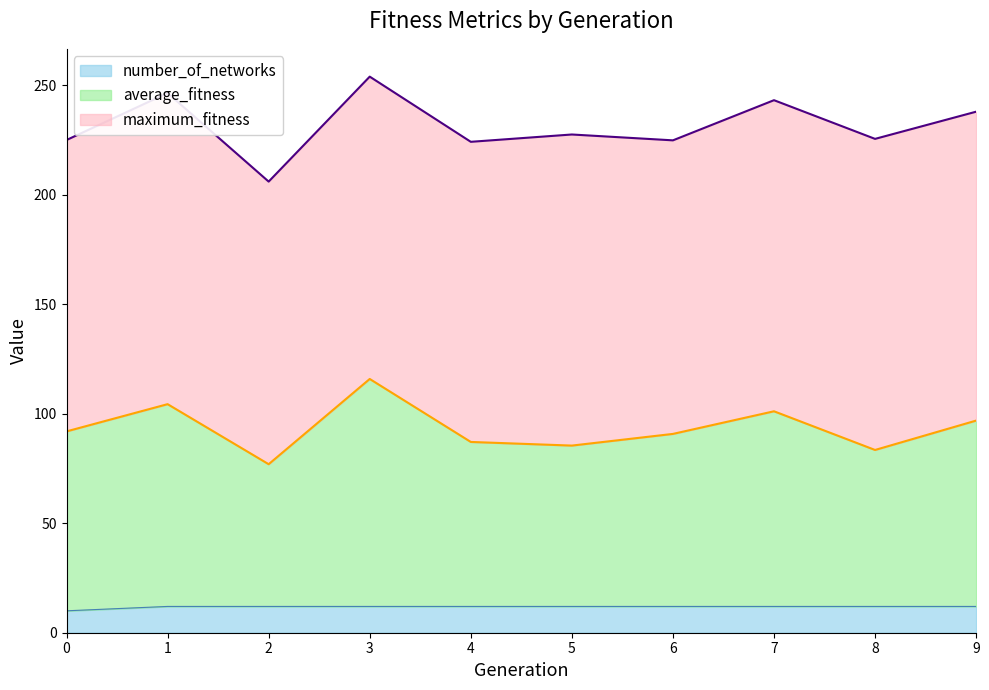

True or false: number_of_networks and average_fitness intersect in this chart.

False